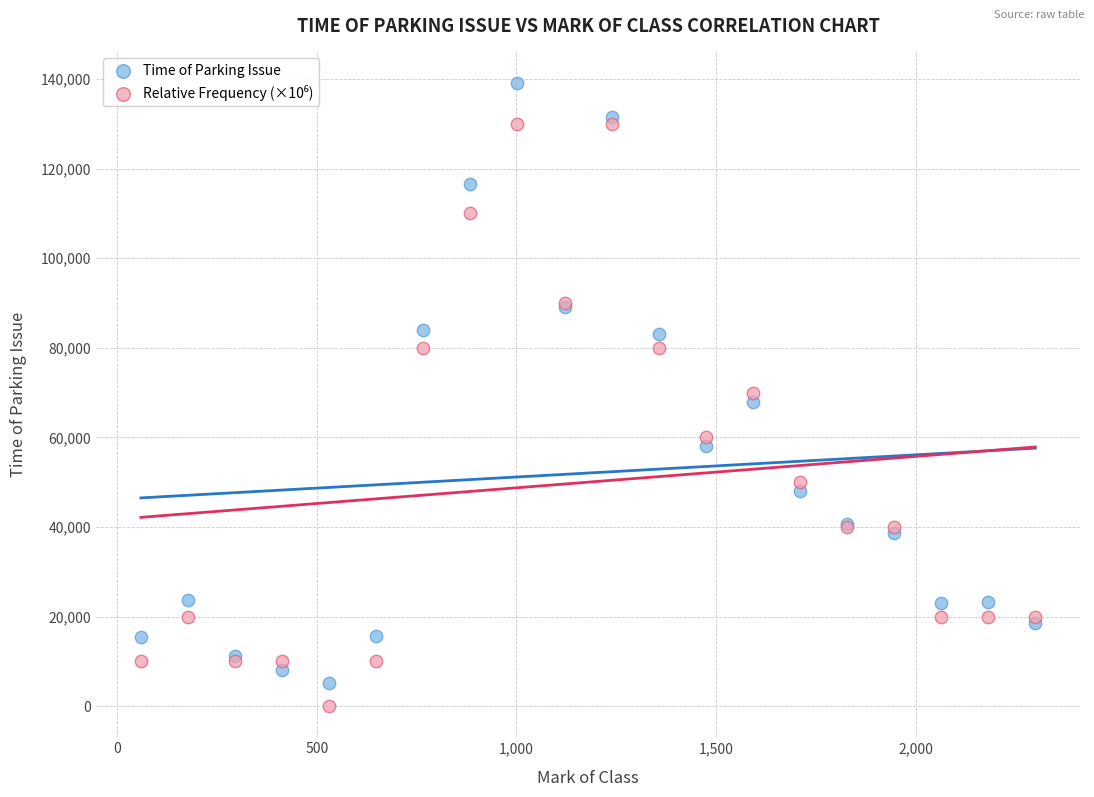

Which series contains the highest Y value?

Time of Parking Issue